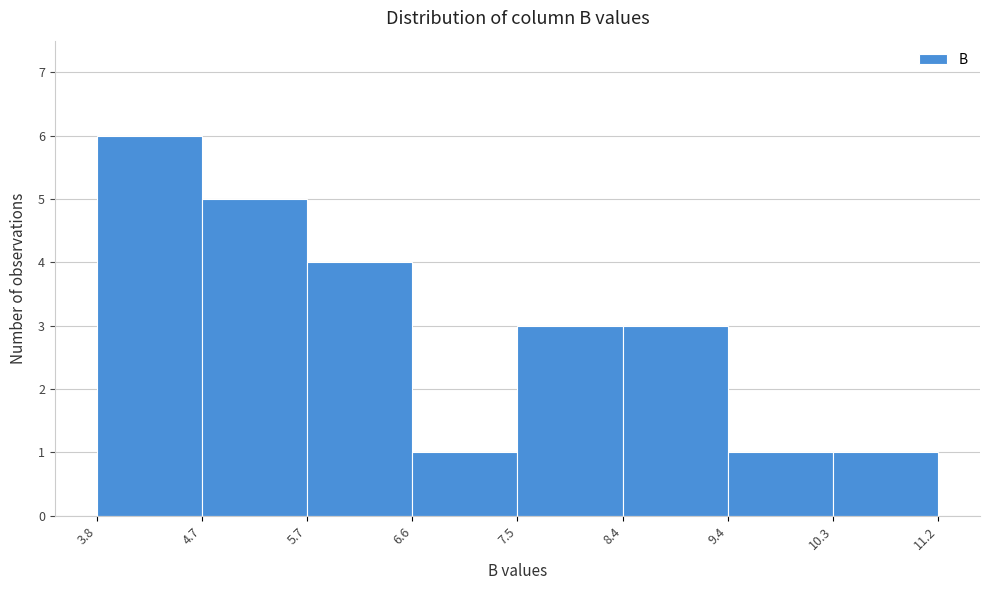

What is the height of the bar covering 3.8 to 4.7 on the x-axis? The values are not printed on the chart, so give them approximately, as read against the axis.

6